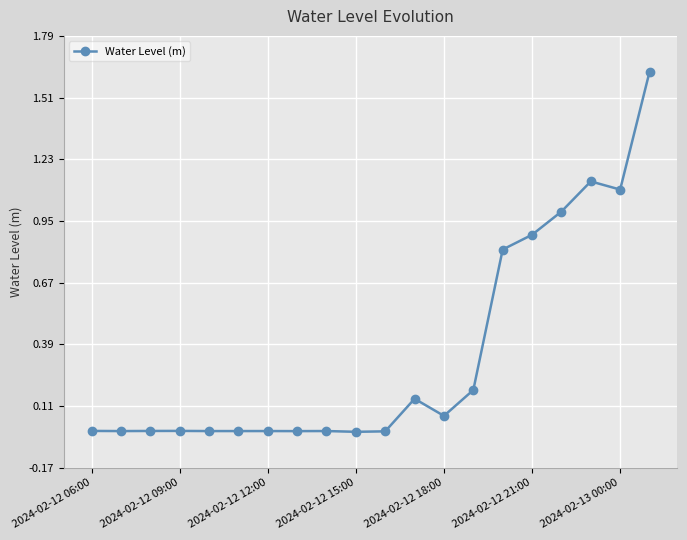

True or false: the data has more than 1 interior local peaks.

True